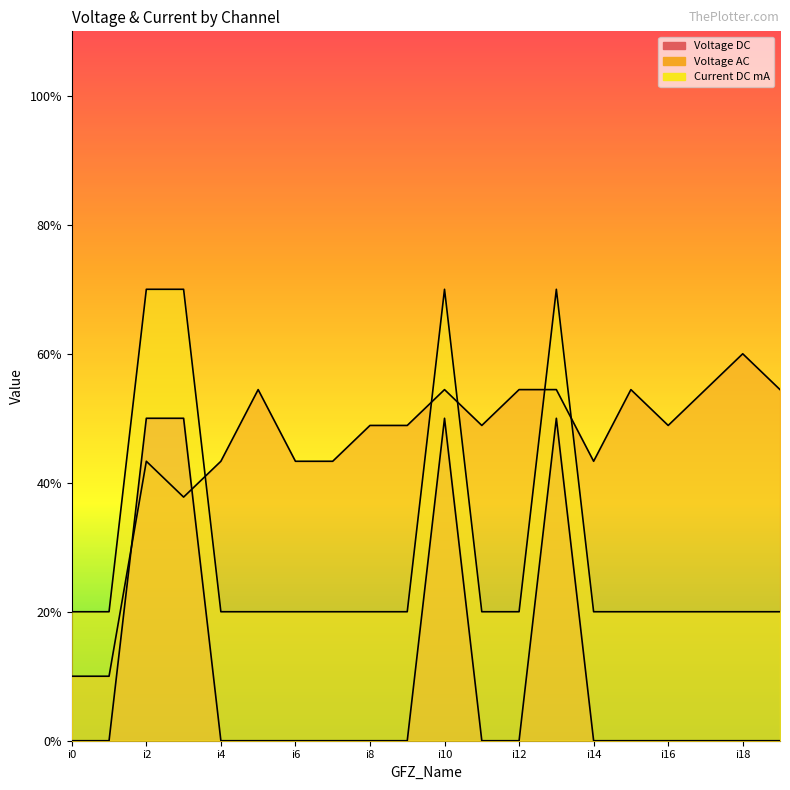

The value of Voltage AC at i1 is 0.2. True or false?

False